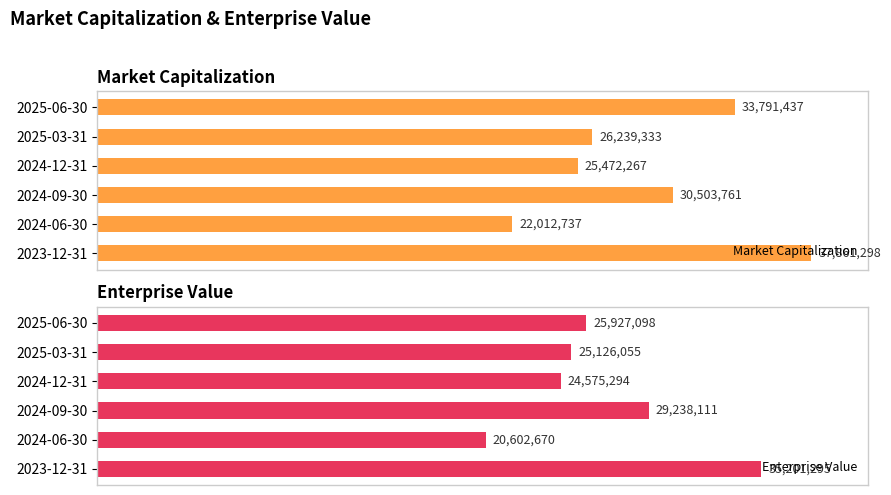

Is the value of Market Capitalization at 2023-12-31 greater than the value of Enterprise Value at 2023-12-31?

Yes